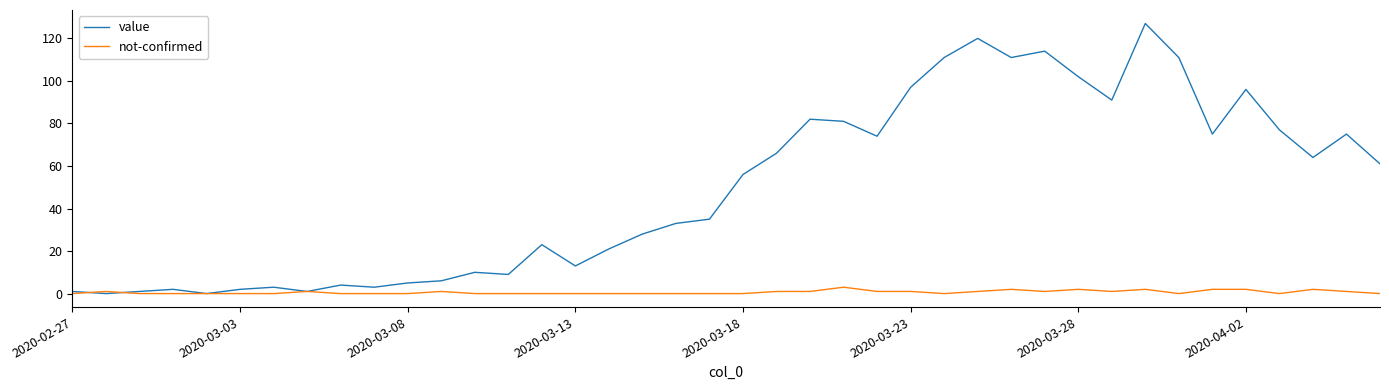

List the series in order of their peak value, lowest first.

not-confirmed, value